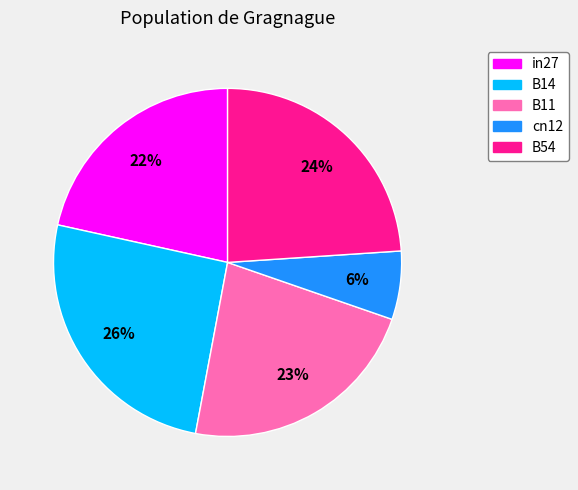

Is there a majority slice in this chart?

No